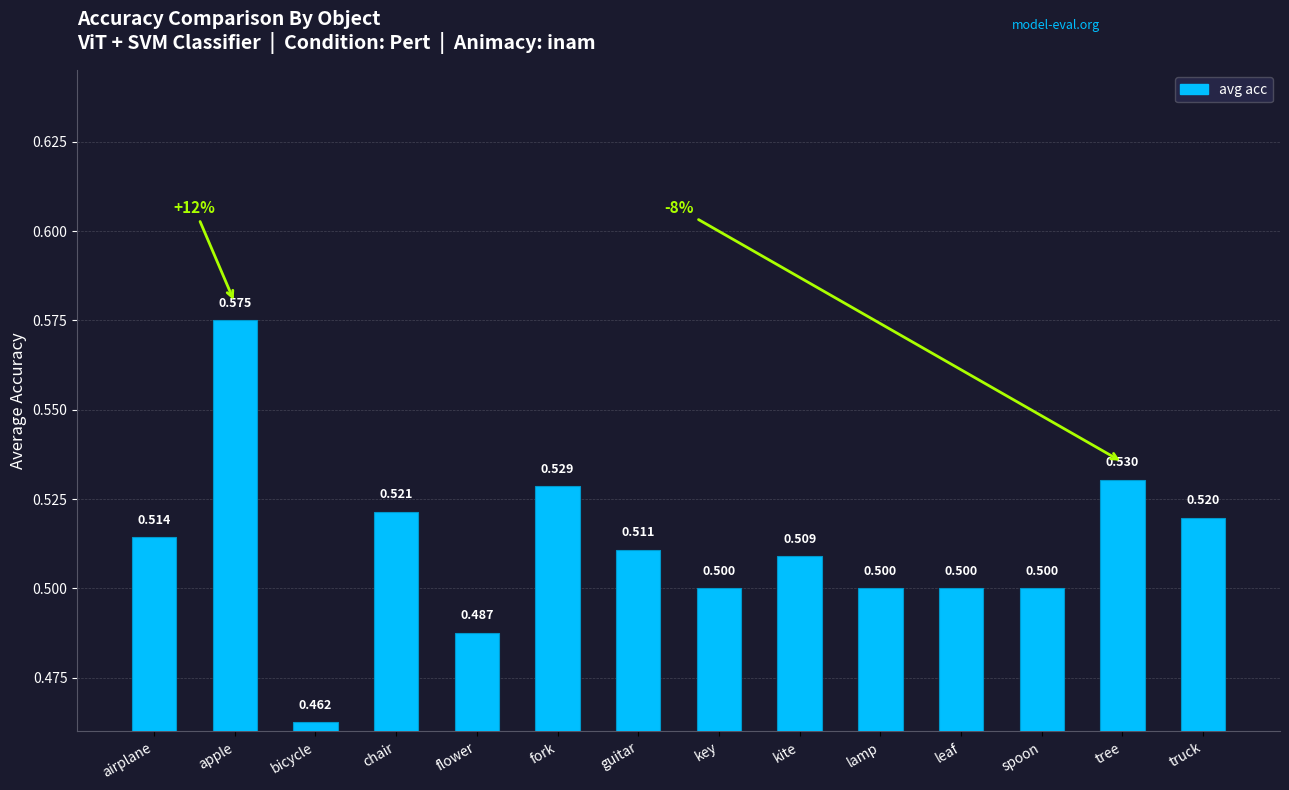

Which label corresponds to the smallest value in the chart?

bicycle